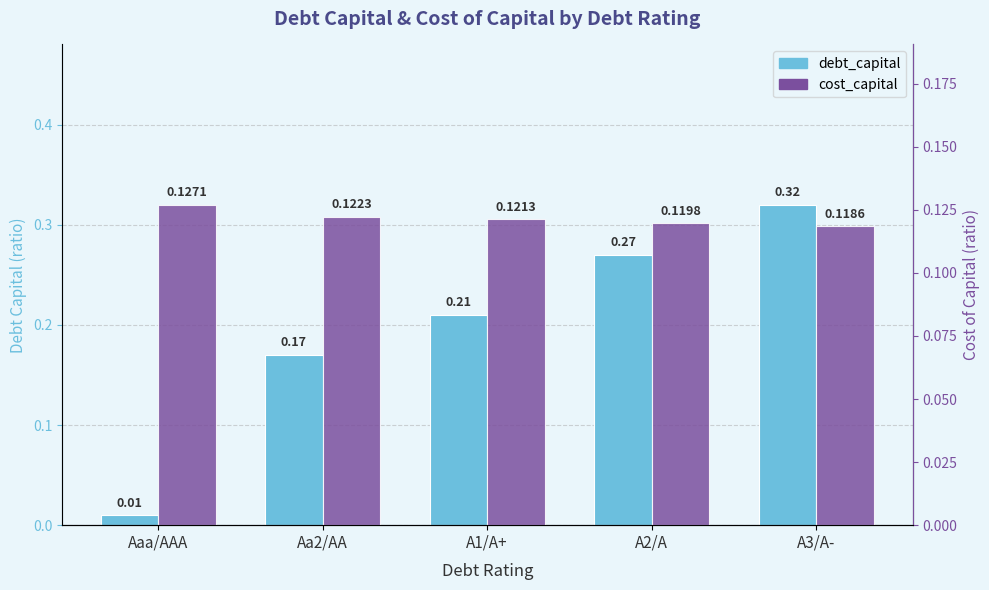

What is the highest value of the cost_capital series?

0.1